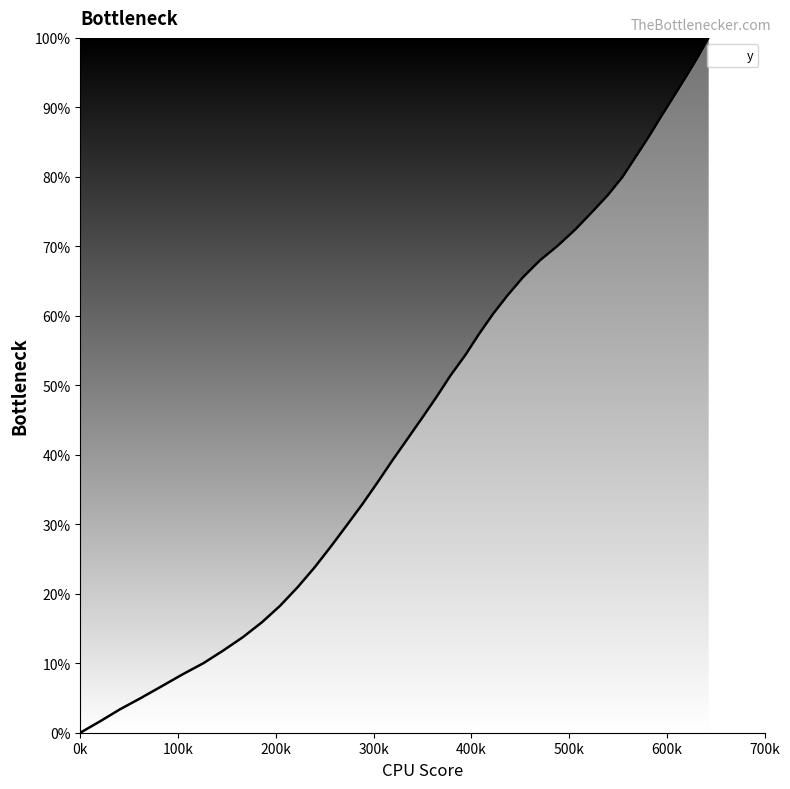

What is the maximum value shown in the chart?

100.0